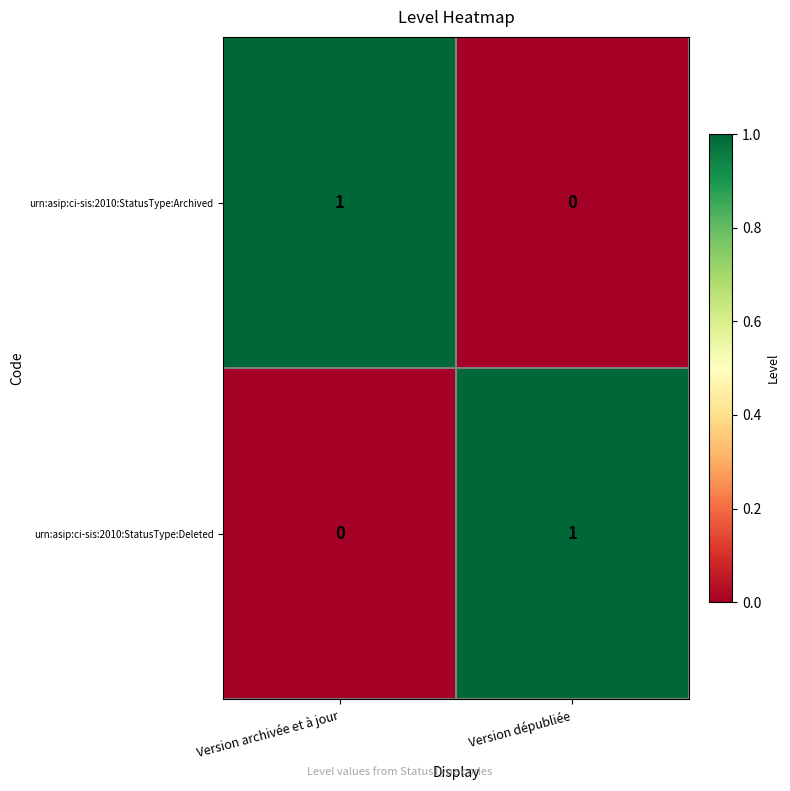

Where is urn:asip:ci-sis:2010:StatusType:Deleted nearest to the value 0?

Version archivée et à jour